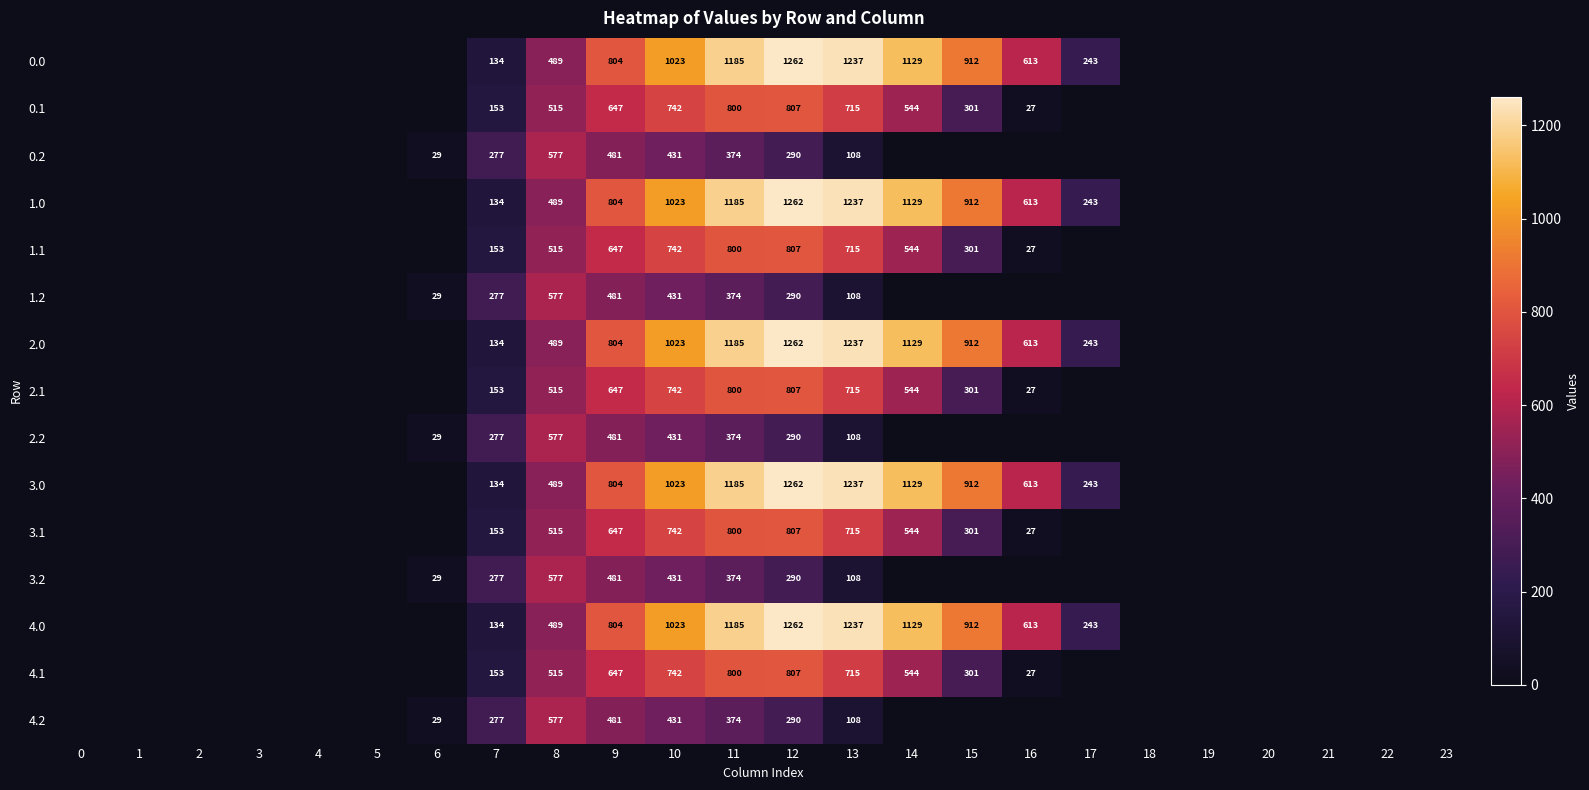

Is it true that 4.0 equals 1078 at 9?

False